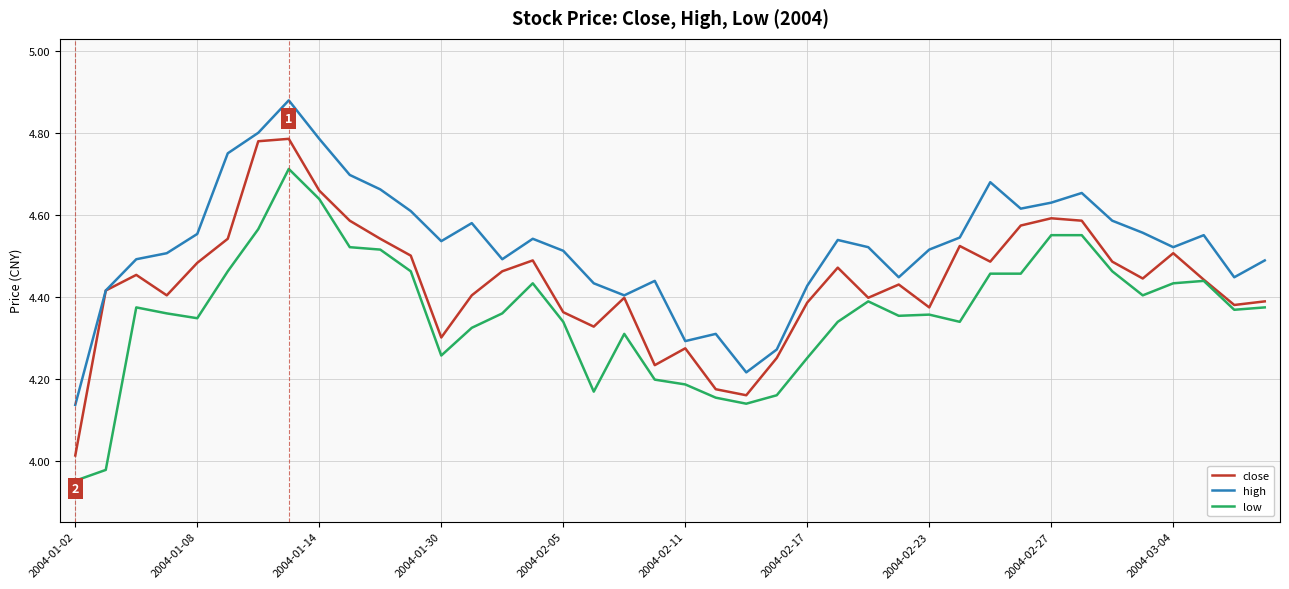

True or false: low and high cross at least once.

False